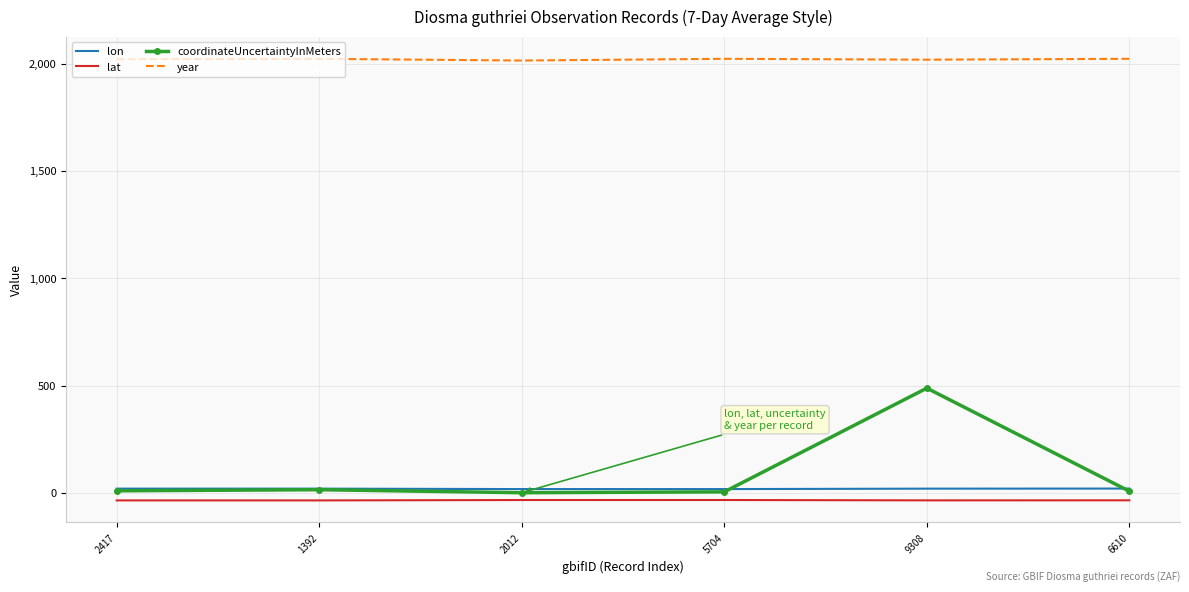

What are all the series names shown in the legend?

lon, lat, coordinateUncertaintyInMeters, year